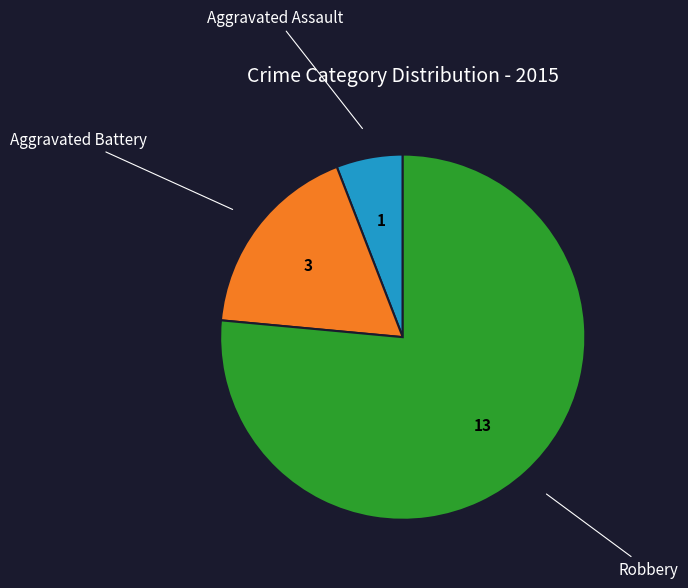

Is there a majority slice in this chart?

Yes